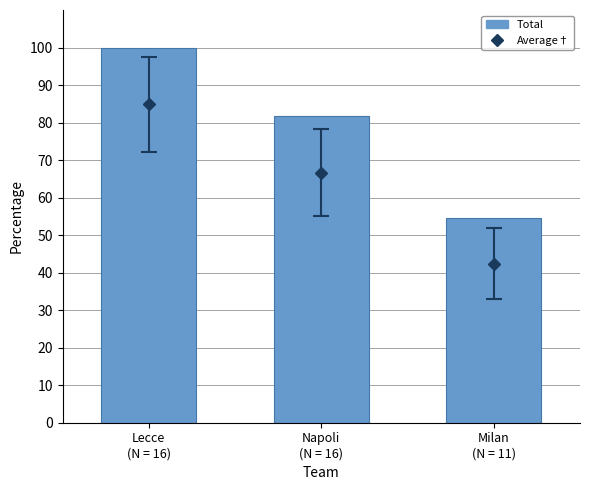

Reading left to right, what are all the values shown in this chart?

Lecce
(N = 16)=100.0	Napoli
(N = 16)=81.8	Milan
(N = 11)=54.5